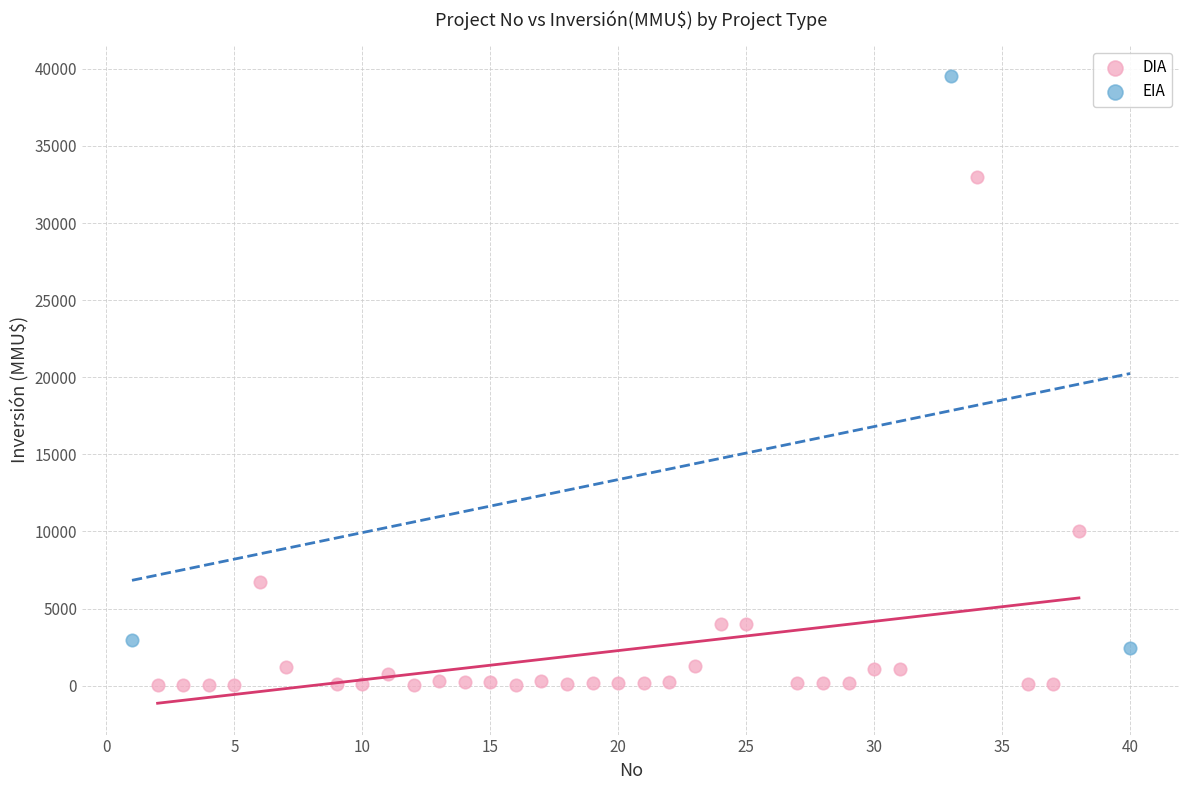

Which series reaches the minimum Y coordinate?

DIA